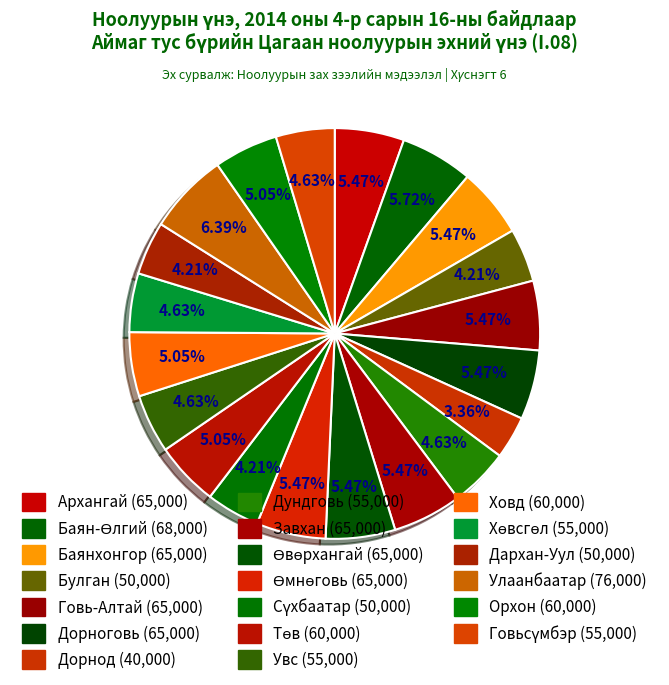

Which category has the smallest portion of the pie?

Дорнод